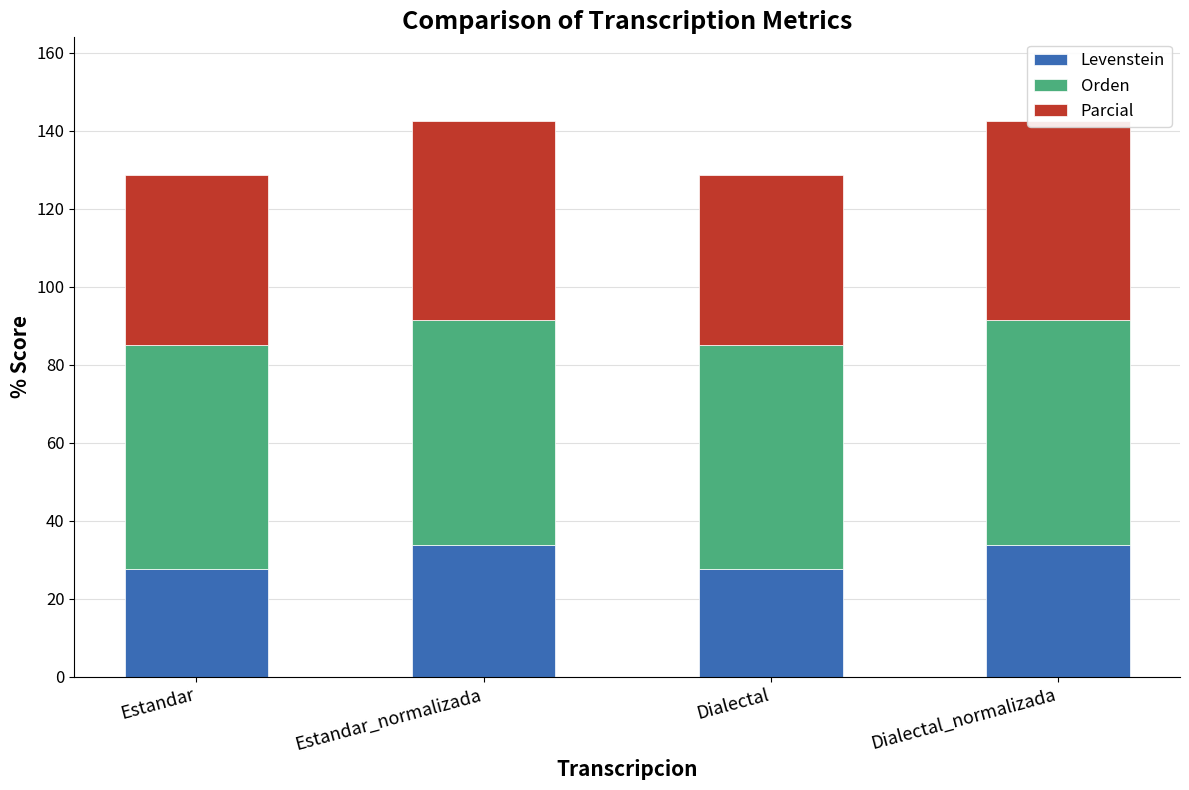

List the series in order of their overall mean, lowest first.

Levenstein, Parcial, Orden